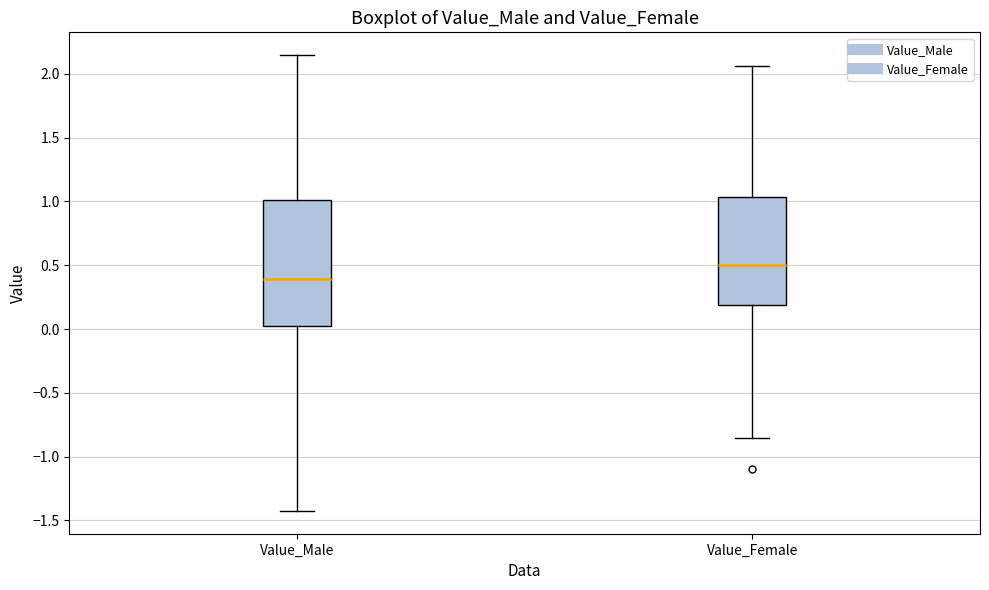

Reading left to right, read every box against the y-axis: the position of its median line, the range the box covers, and the ends of its whiskers. The values are not printed on the chart, so give them approximately, as read against the axis.

Value_Male: median 0.40, box 0.05 to 1.00, whiskers -1.45 to 2.15
Value_Female: median 0.50, box 0.20 to 1.05, whiskers -0.85 to 2.05